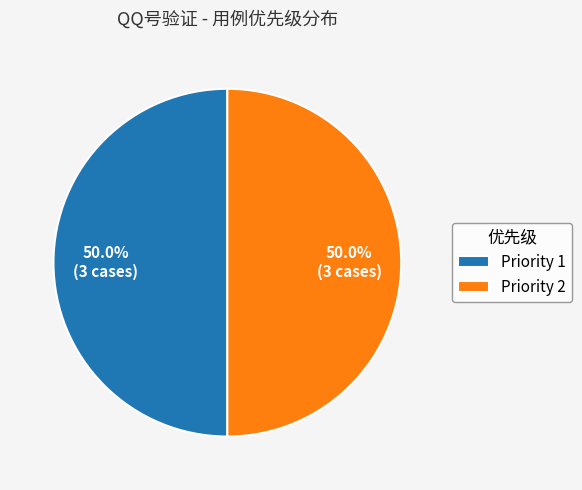

Approximately how many times larger is the value at Priority 1 compared to Priority 2?

1.0